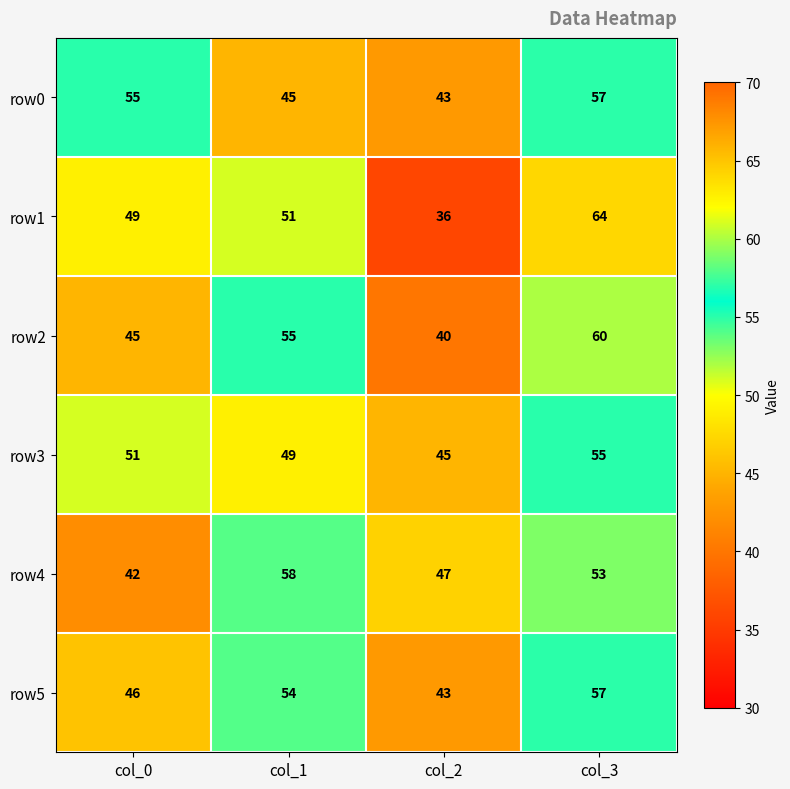

Which label corresponds to the smallest value in the chart?

col_2